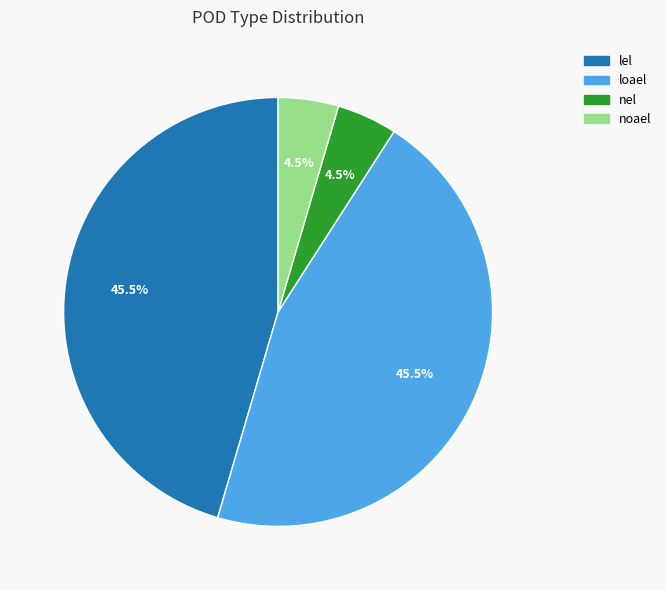

How many segments does this pie chart have?

4